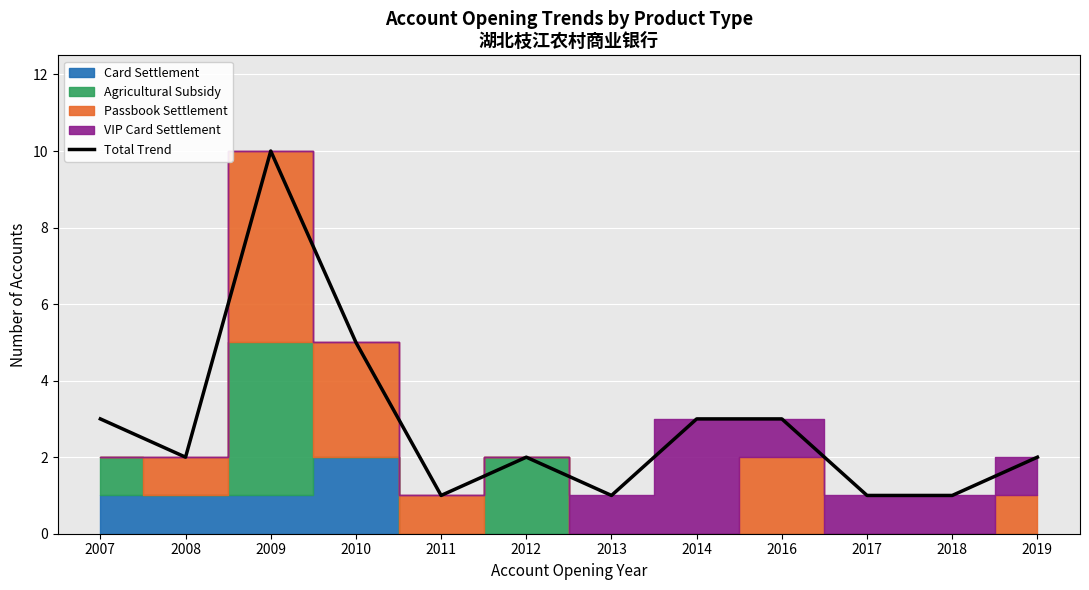

What is the difference between the values at 2008 and 2010?

3